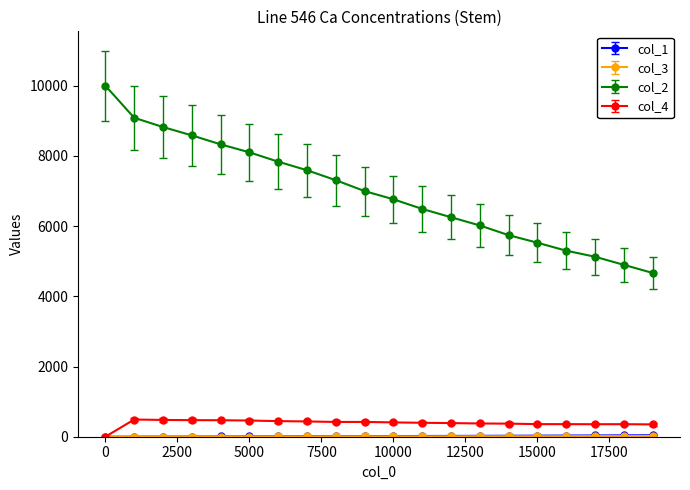

Which series has the widest spread of values?

col_2